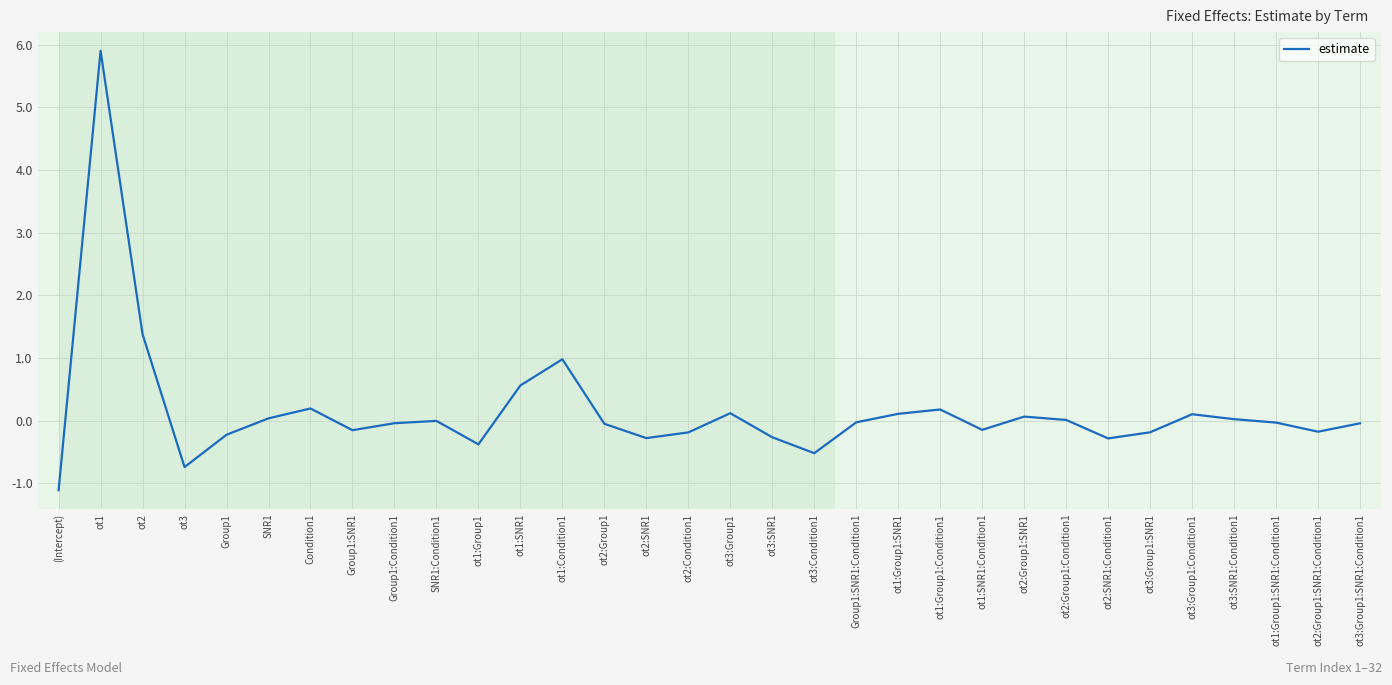

Is this an area chart (filled region under the line)?

No